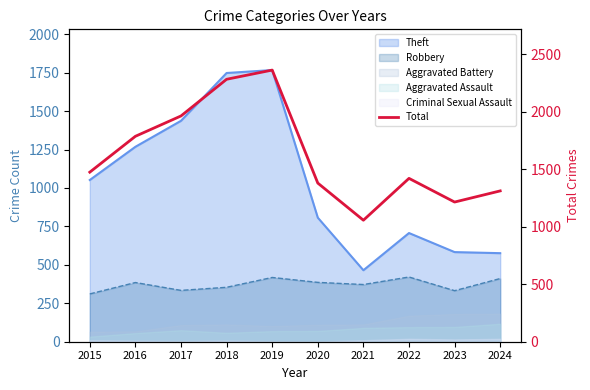

What is the sum of the values at 2021 and 2015?

2532